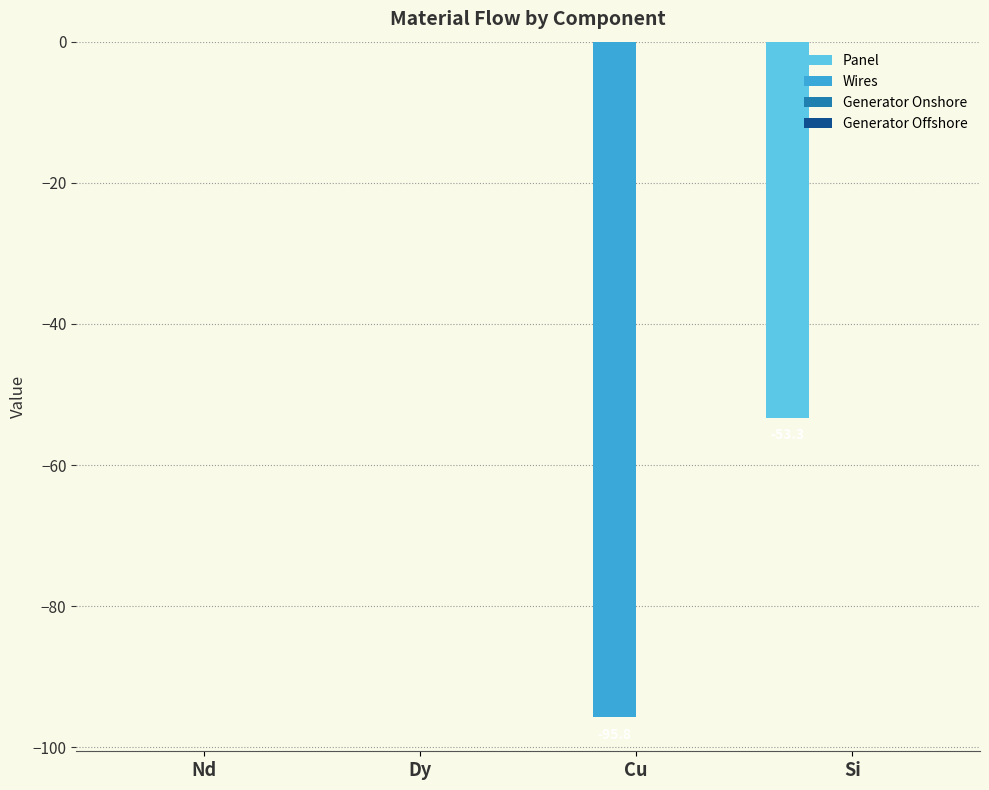

What is the total value across all series at Cu?

-95.8